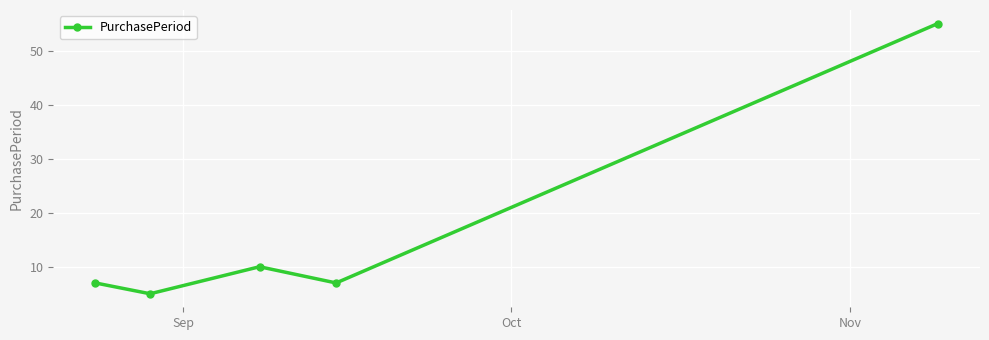

What is the difference between the second highest and second lowest values?

3